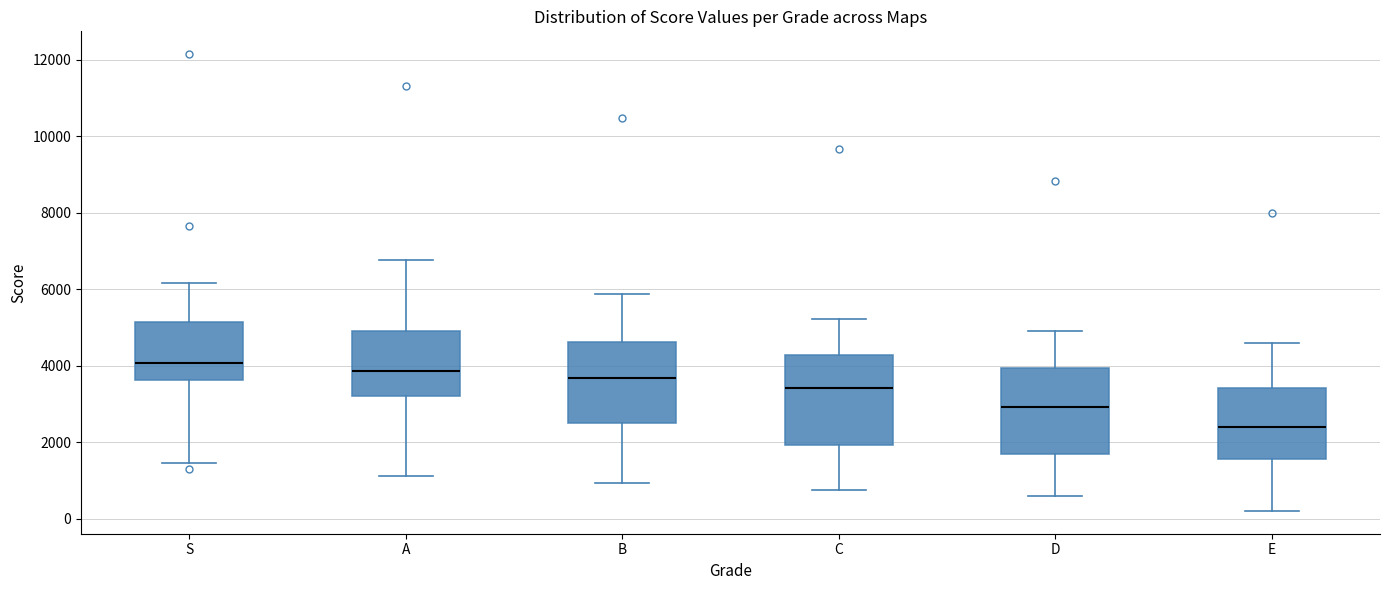

Where does the upper whisker of the box for D end on the y-axis? The values are not printed on the chart, so give them approximately, as read against the axis.

5000